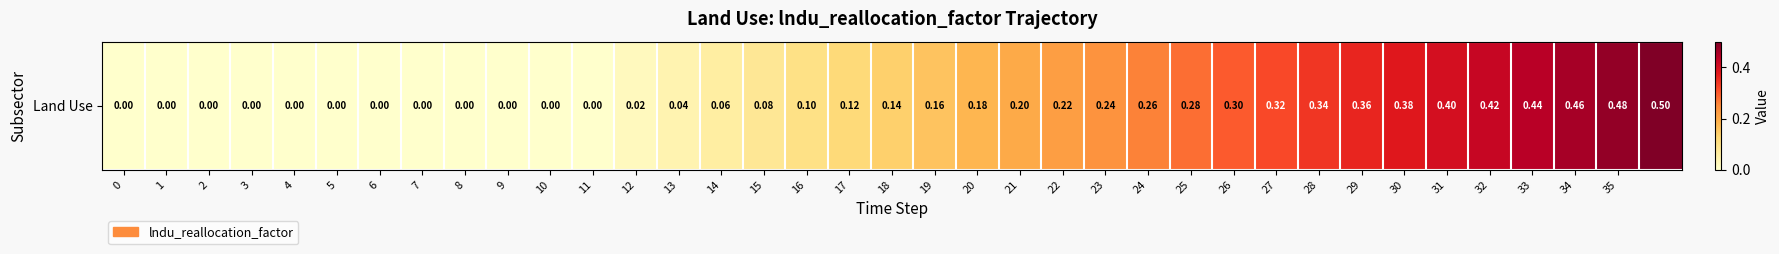

Rank the categories by value from highest to lowest.

36, 35, 34, 33, 32, 31, 30, 29, 28, 27, 26, 25, 24, 23, 22, 21, 20, 19, 18, 17, 16, 15, 14, 13, 12, 0, 1, 2, 3, 4, 5, 6, 7, 8, 9, 10, 11